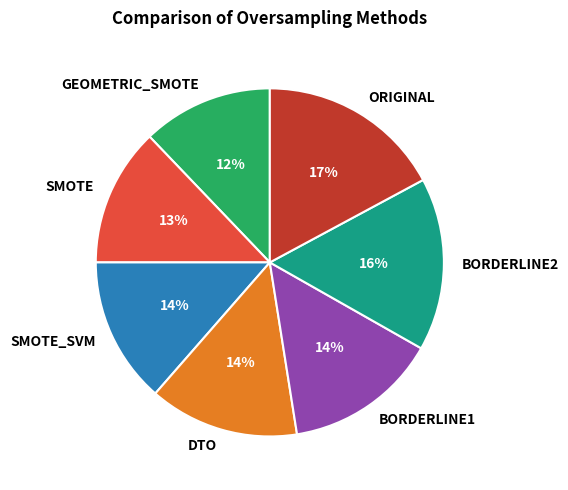

Count the number of slices in the pie.

7